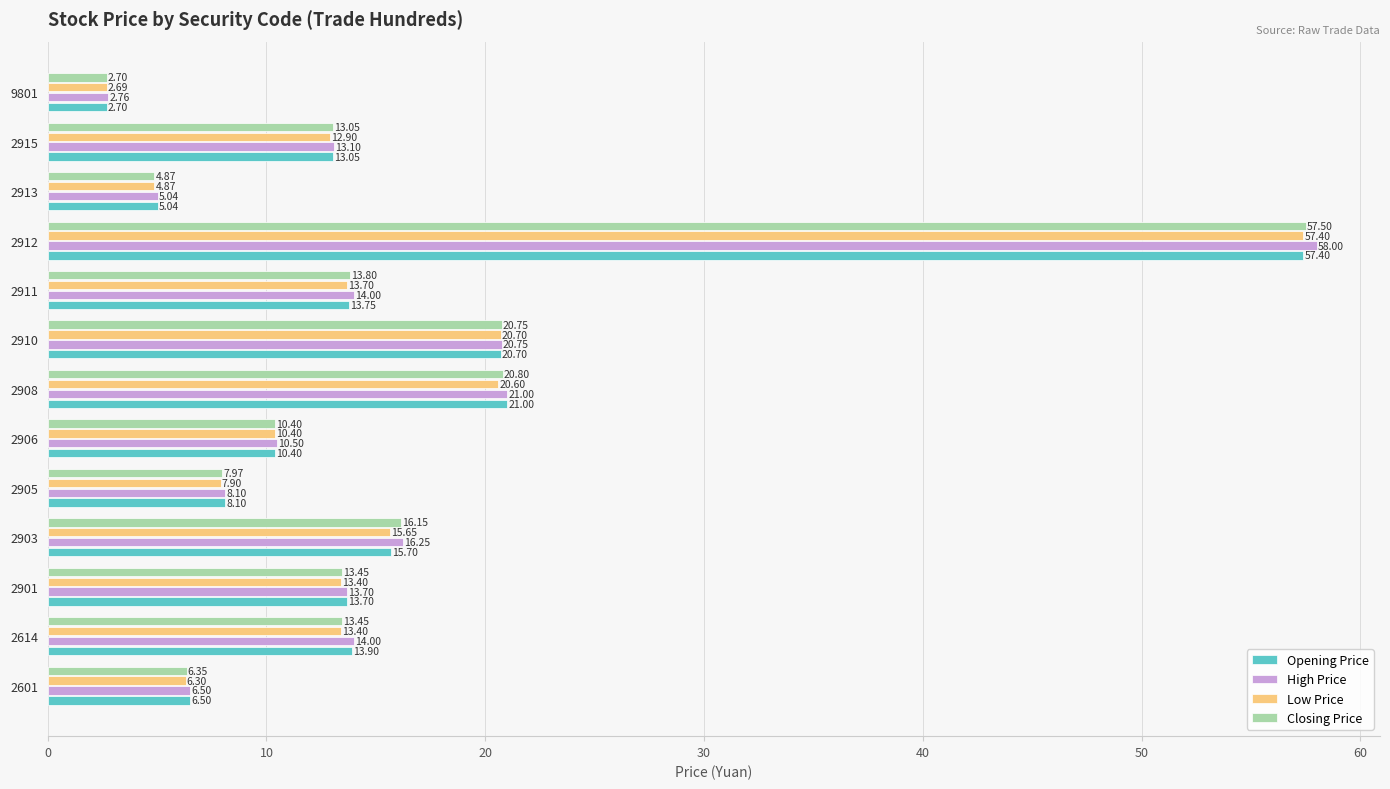

What is the difference between the second highest and minimum values in the High Price series?

18.2